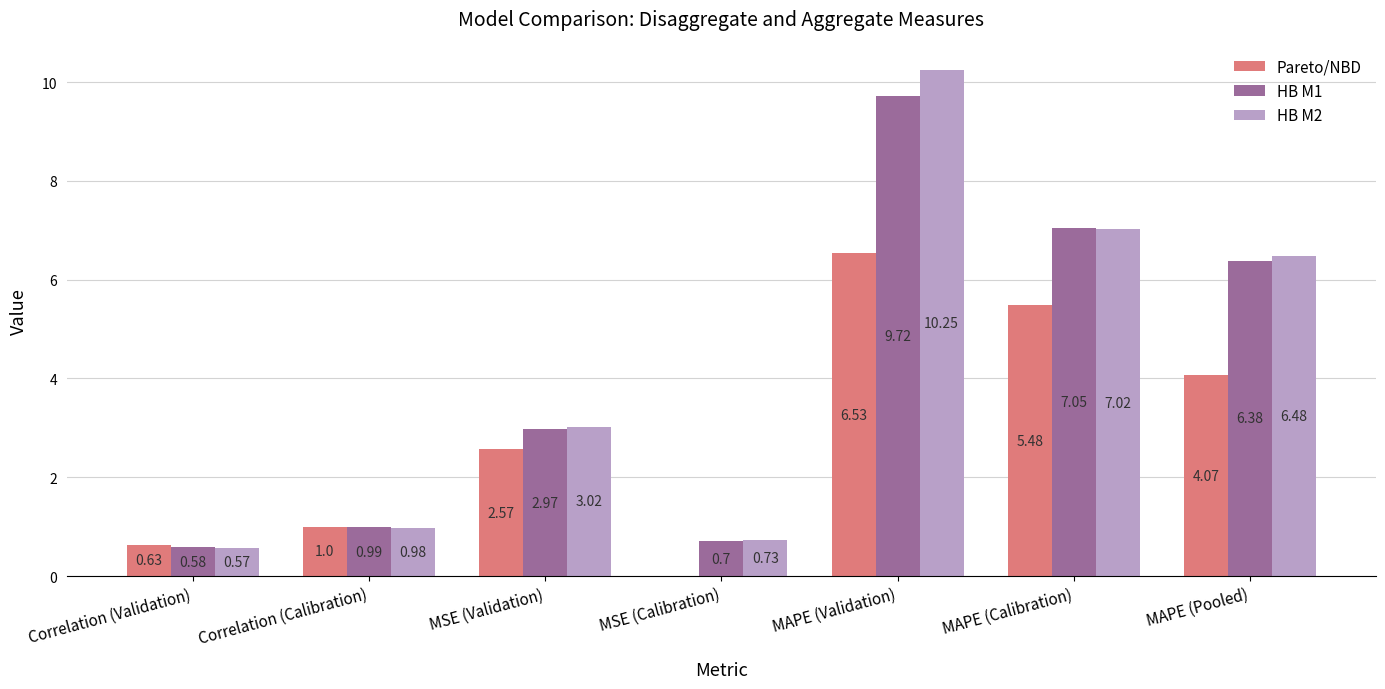

How many data points in HB M2 are above 3?

4